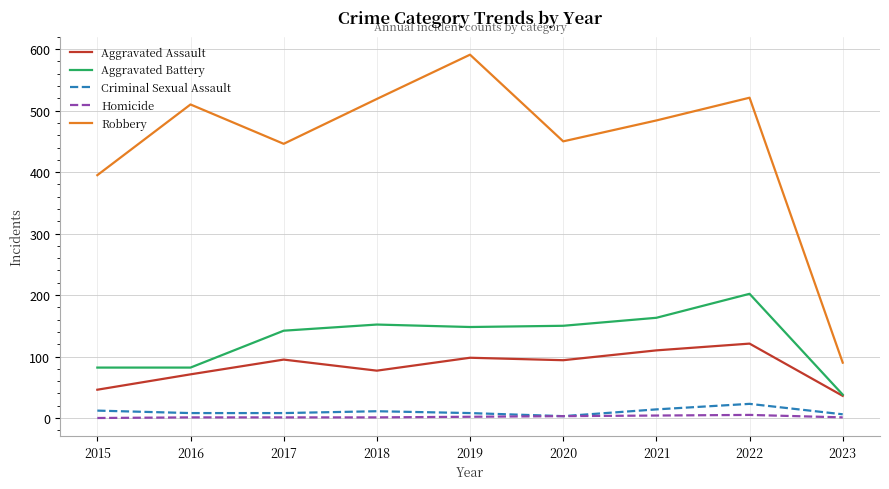

True or false: Aggravated Battery and Robbery intersect in this chart.

False